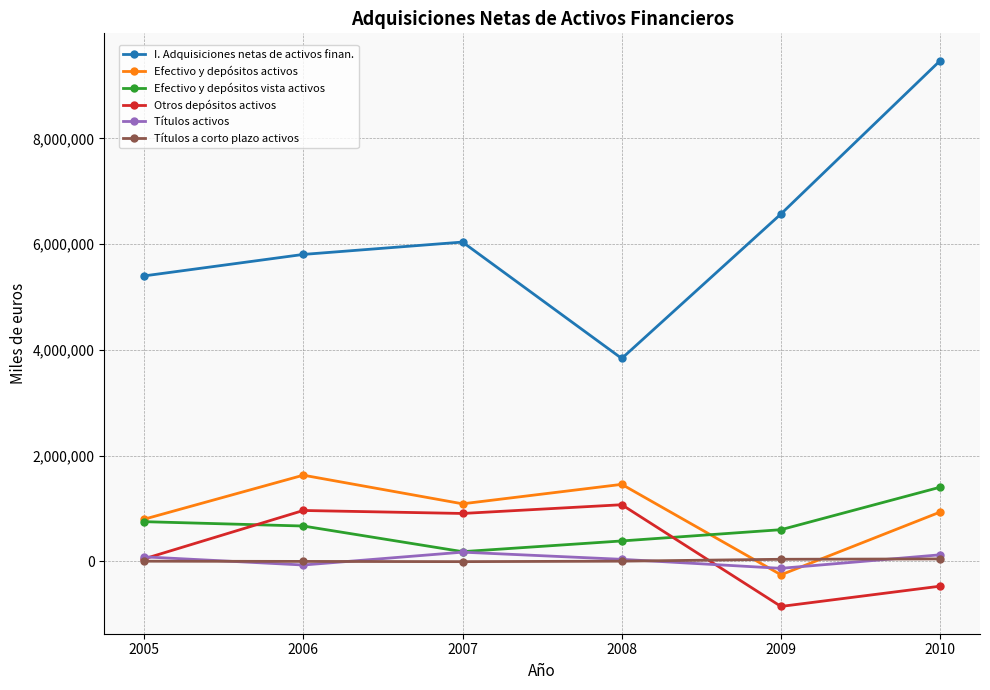

What are all the series names shown in the legend?

I. Adquisiciones netas de activos finan., Efectivo y depósitos activos, Efectivo y depósitos vista activos, Otros depósitos activos, Títulos activos, Títulos a corto plazo activos